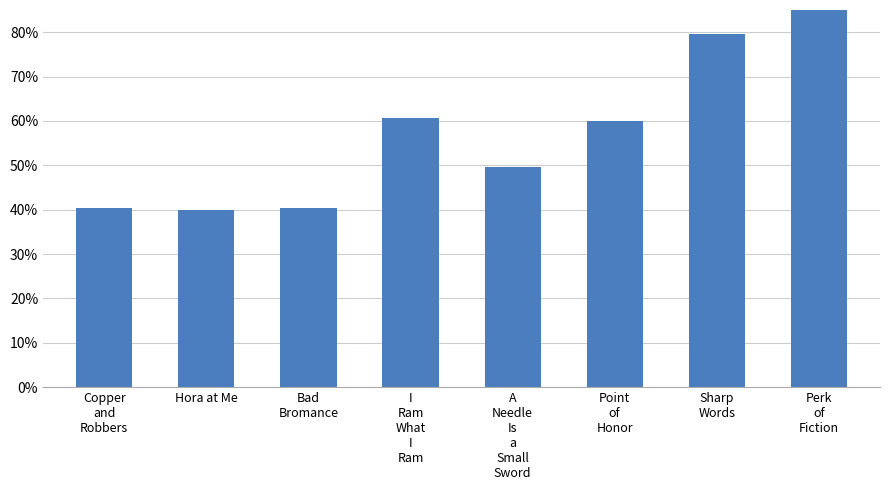

What is the sum of all values?

4.7